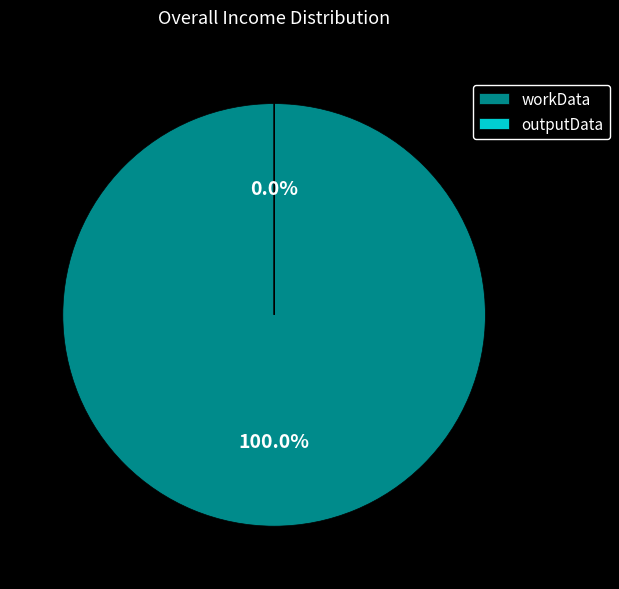

True or false: workData accounts for 100% of the total.

True